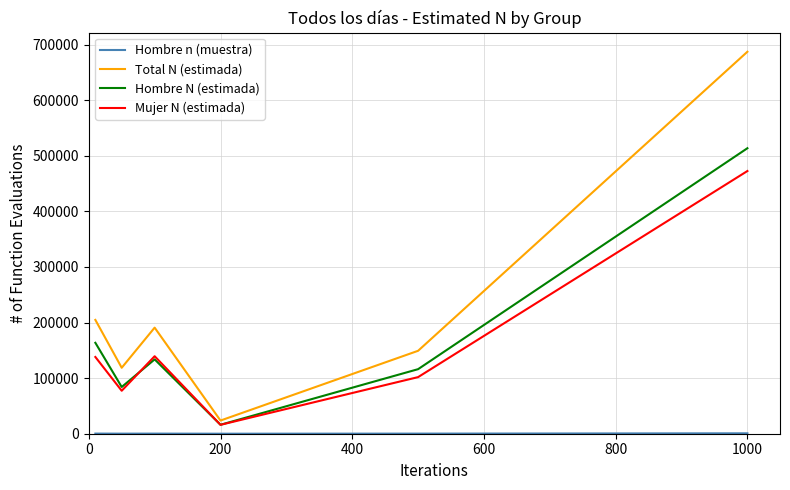

Which series has the widest spread of values?

Total N (estimada)